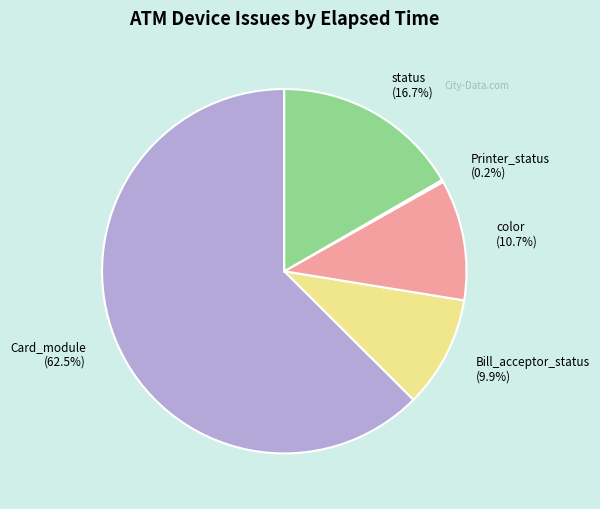

What is the ratio of the value at color to the value at status?

0.6